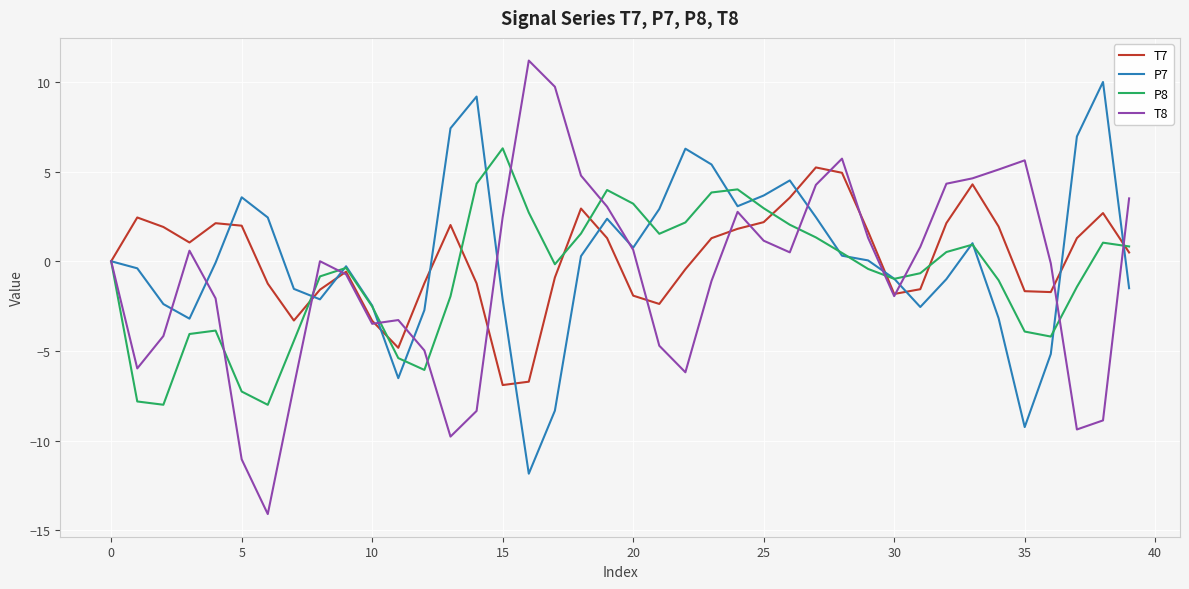

Which series has the largest range (max minus min)?

T8